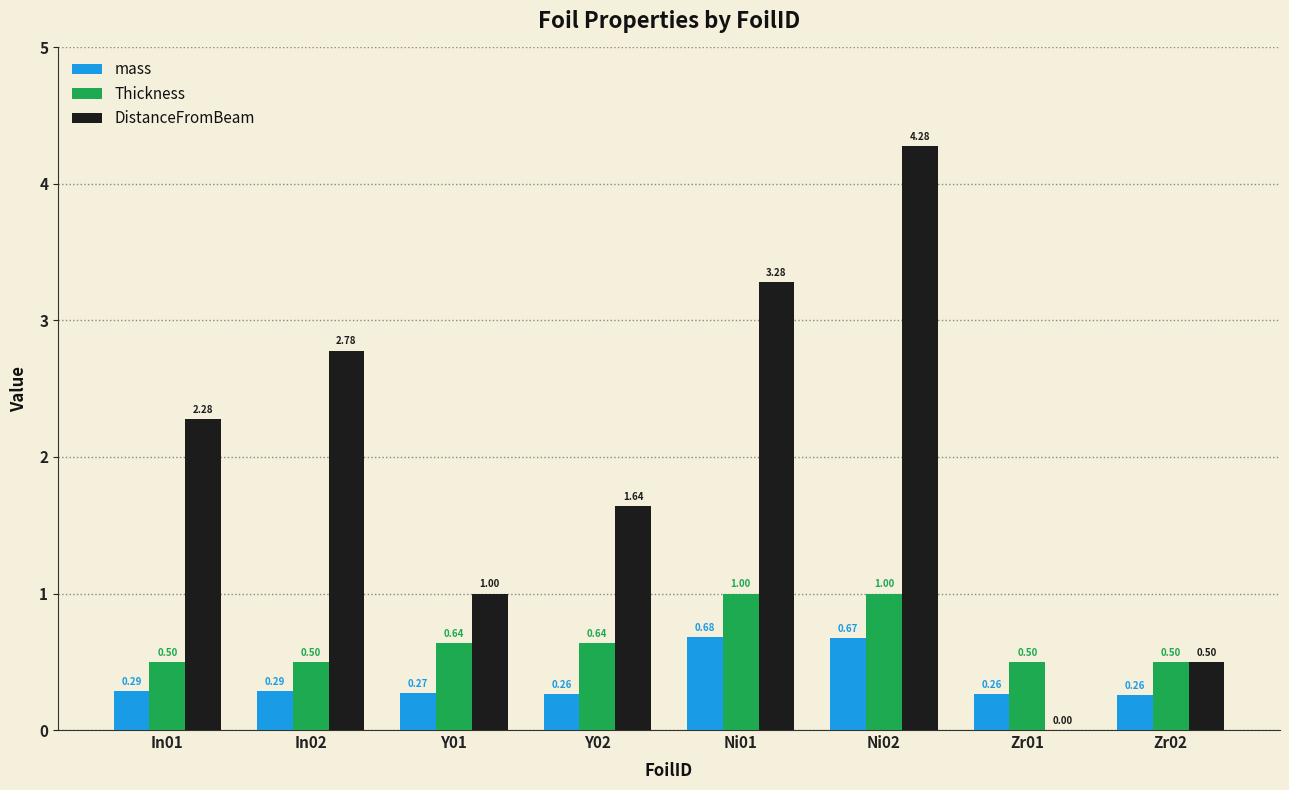

Which category has the highest value across all series?

Ni02